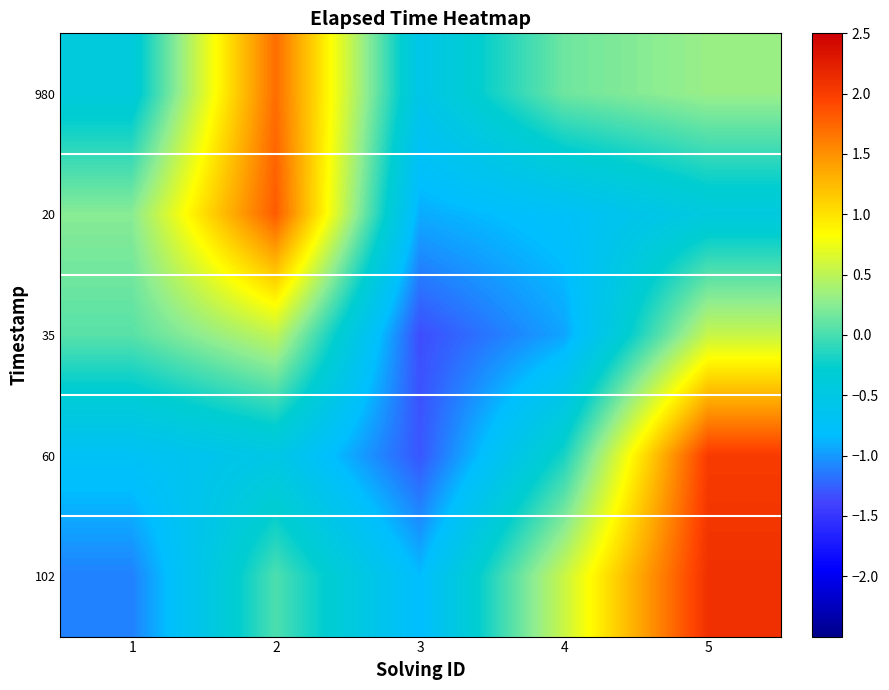

What is the difference between the highest and lowest values at 2?

2.3